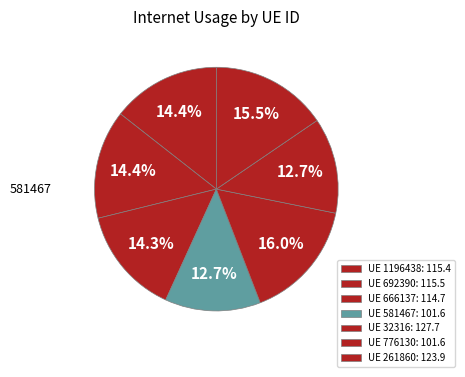

How many segments does this pie chart have?

7